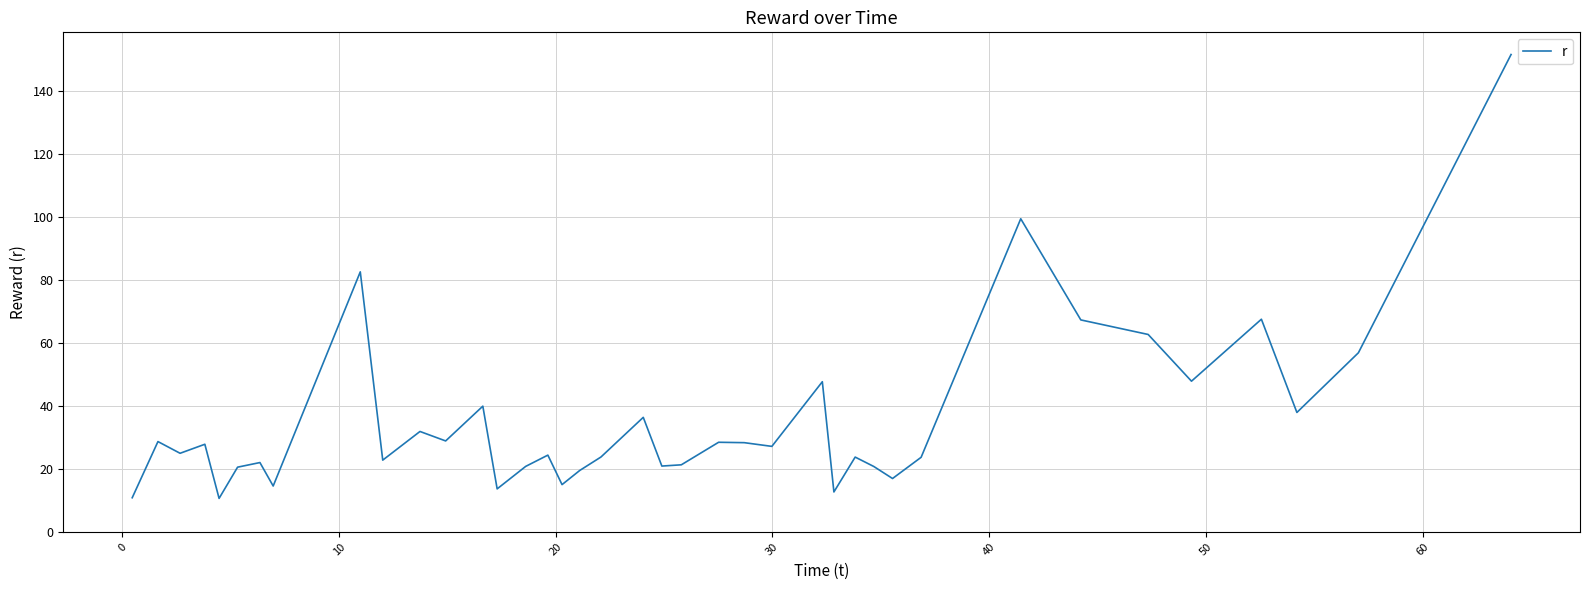

What is the difference between the maximum and minimum values?

141.0